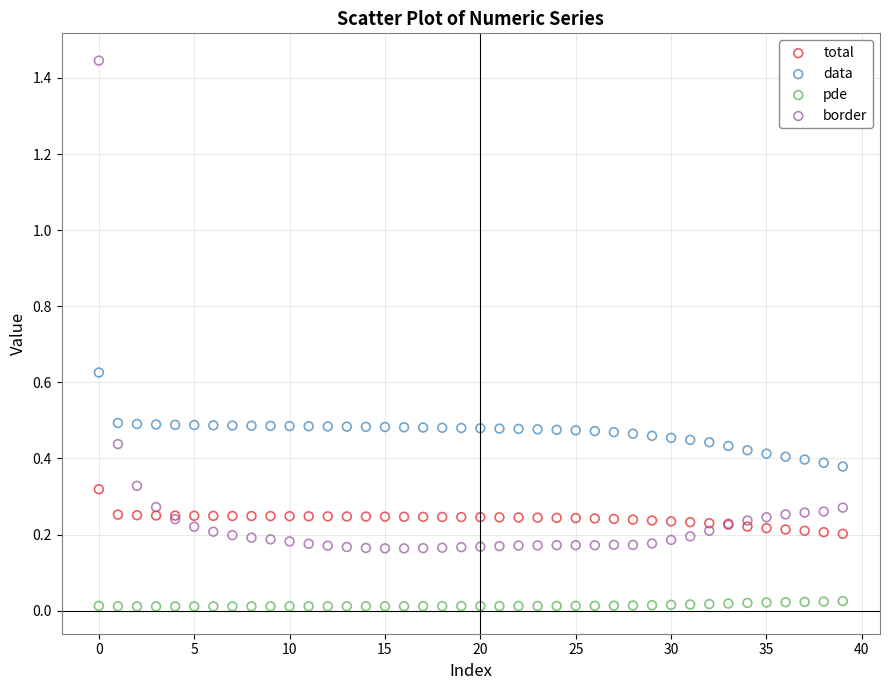

Which series has the widest spread of Y values?

border